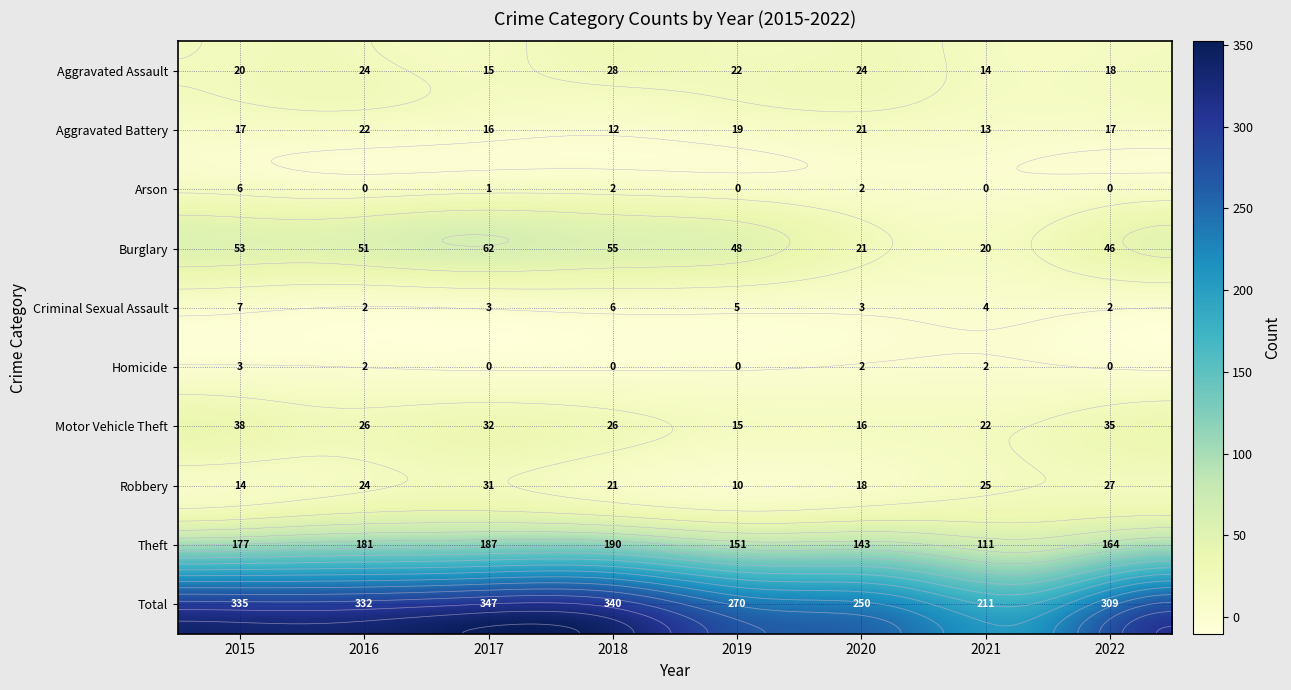

How many data points in Robbery are less than 24?

4